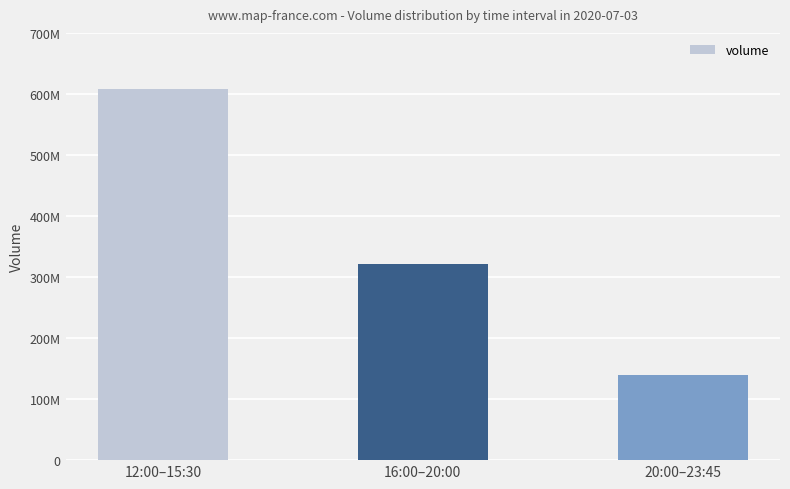

What is the sum of the values at 20:00–23:45 and 16:00–20:00?

461081582